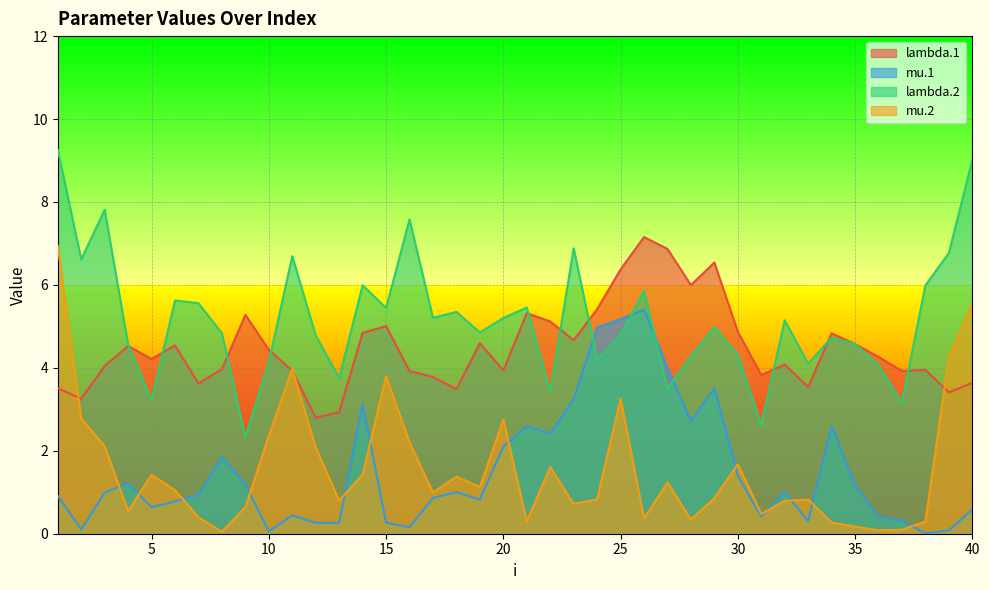

What is the difference between the second highest and second lowest values in the mu.2 series?

5.5